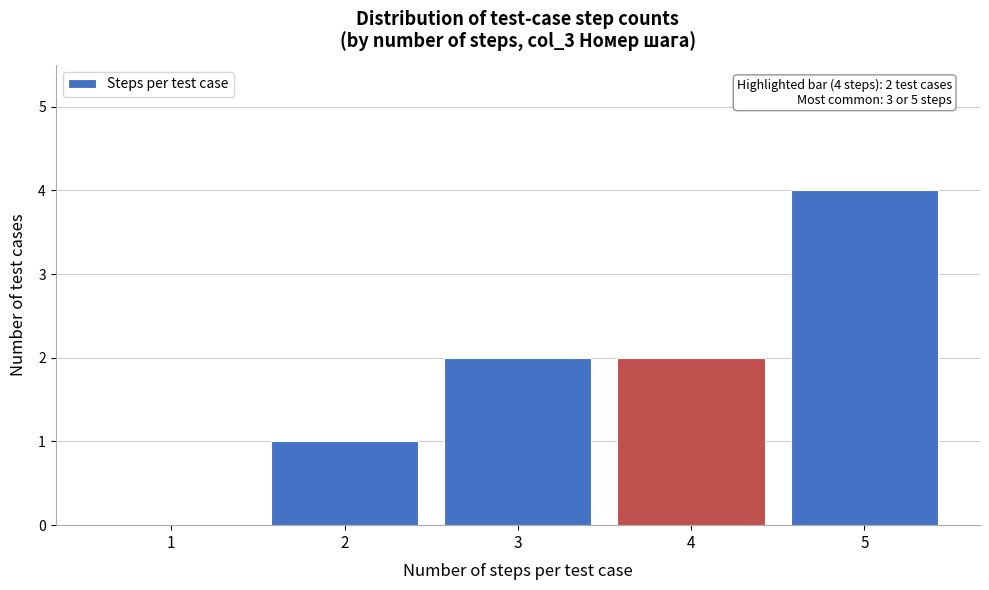

Reading left to right, list all the values displayed in this chart.

1=0	2=1	3=2	4=2	5=4